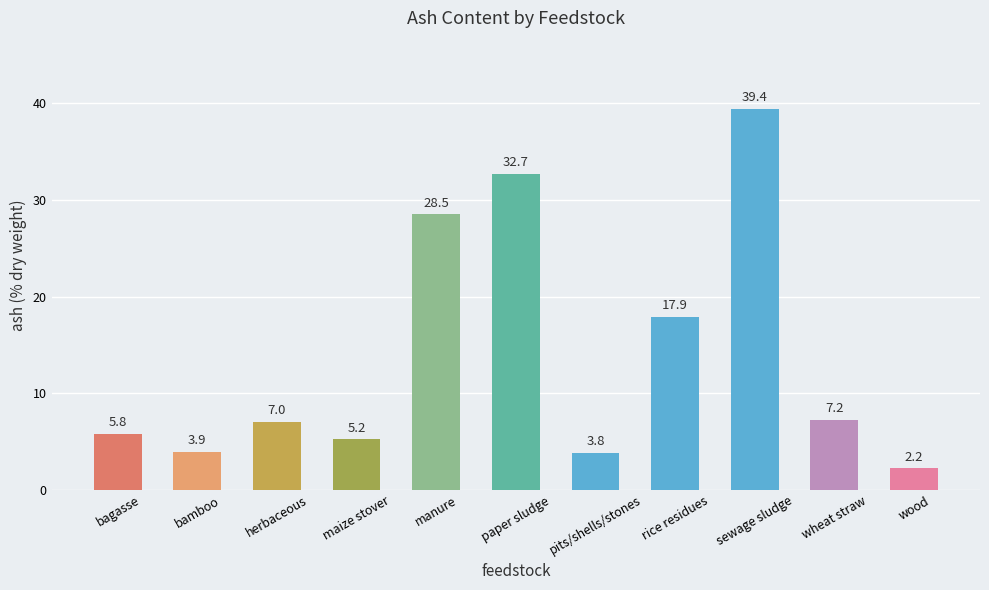

What value does the data have at herbaceous?

7.0